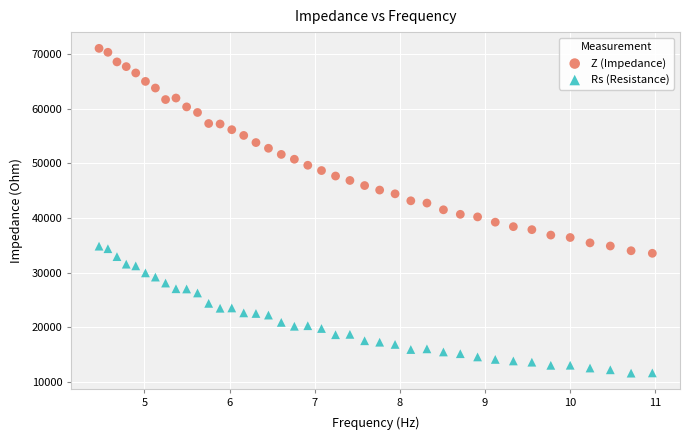

What are all the series names shown in the legend?

Z (Impedance), Rs (Resistance)